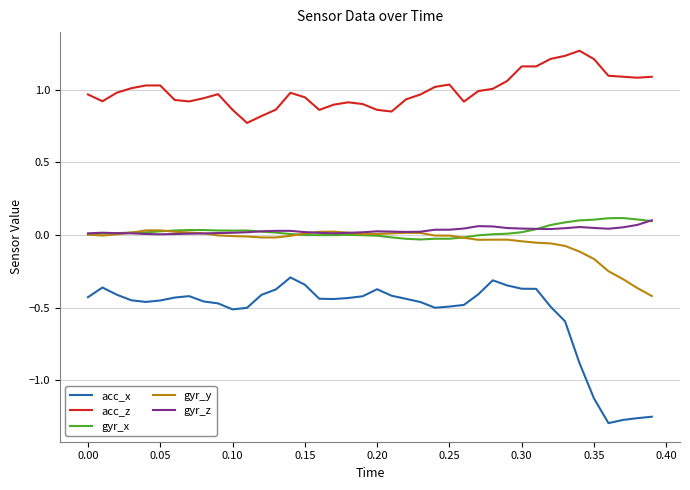

True or false: acc_x and acc_z intersect in this chart.

False